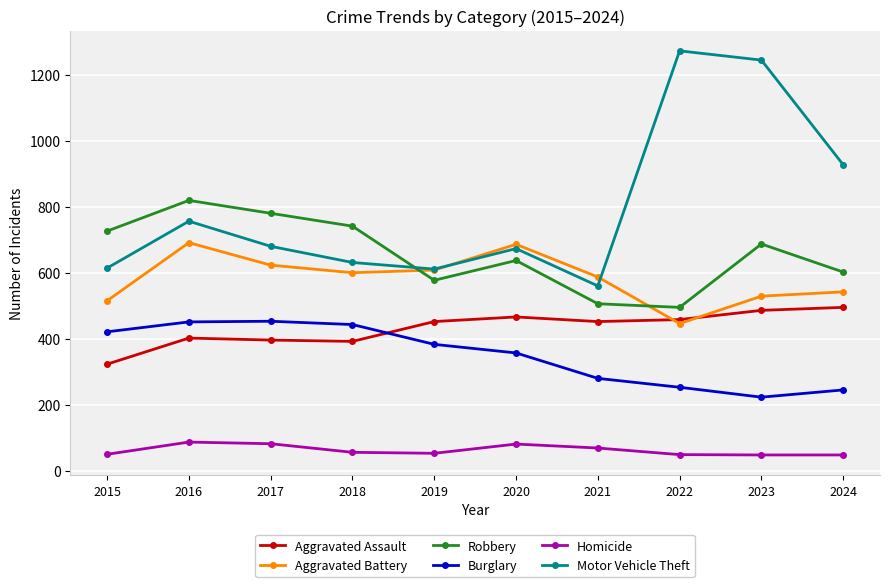

The Burglary series shows 383 at 2019. True or false?

True